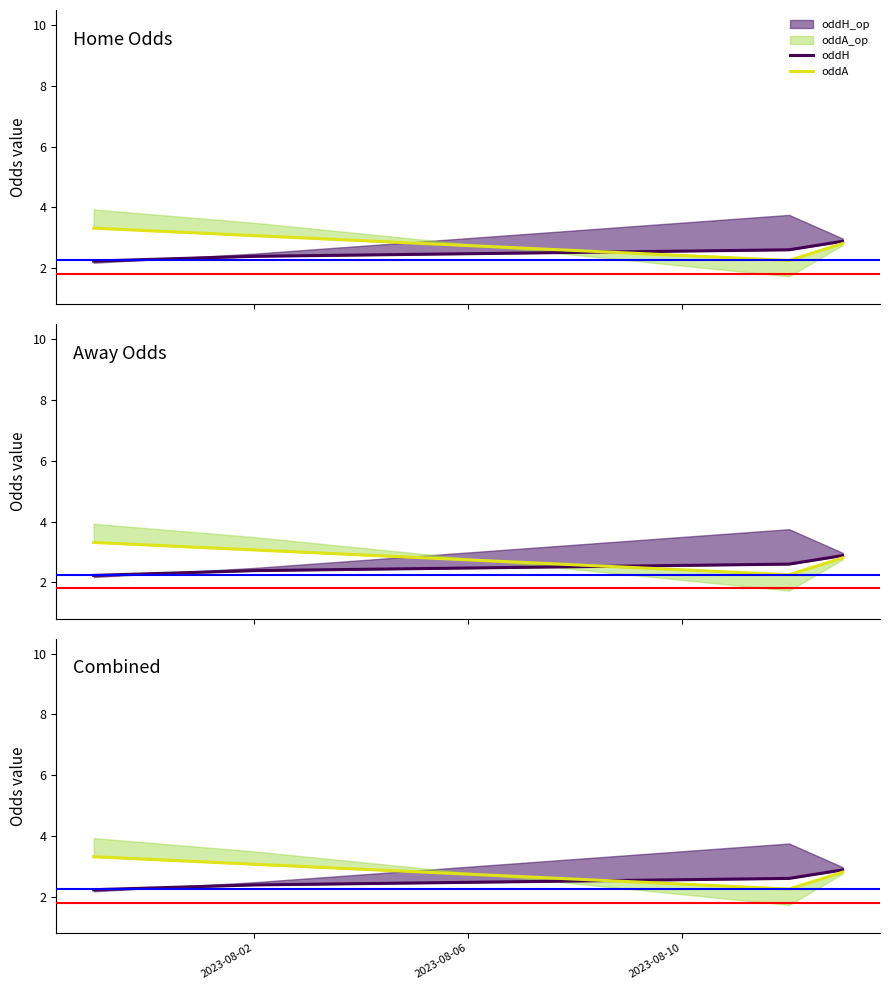

Between 2023-08-06 and 2023-08-10, which series saw the biggest shift?

oddA